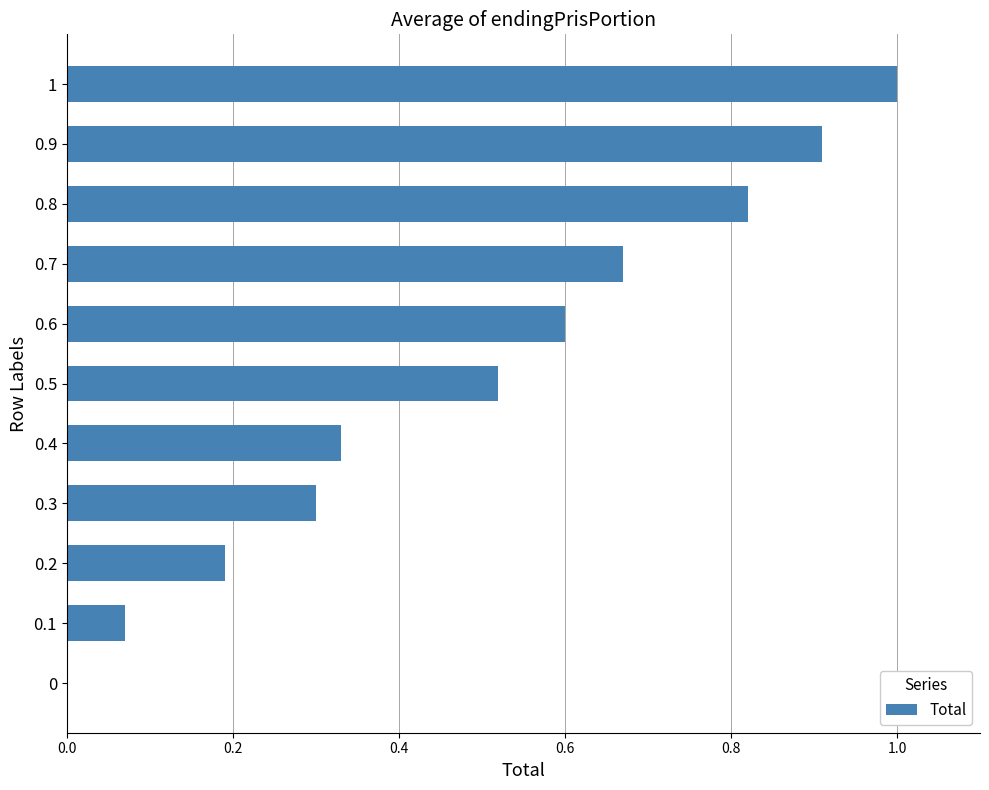

Which label corresponds to the largest value in the chart?

1